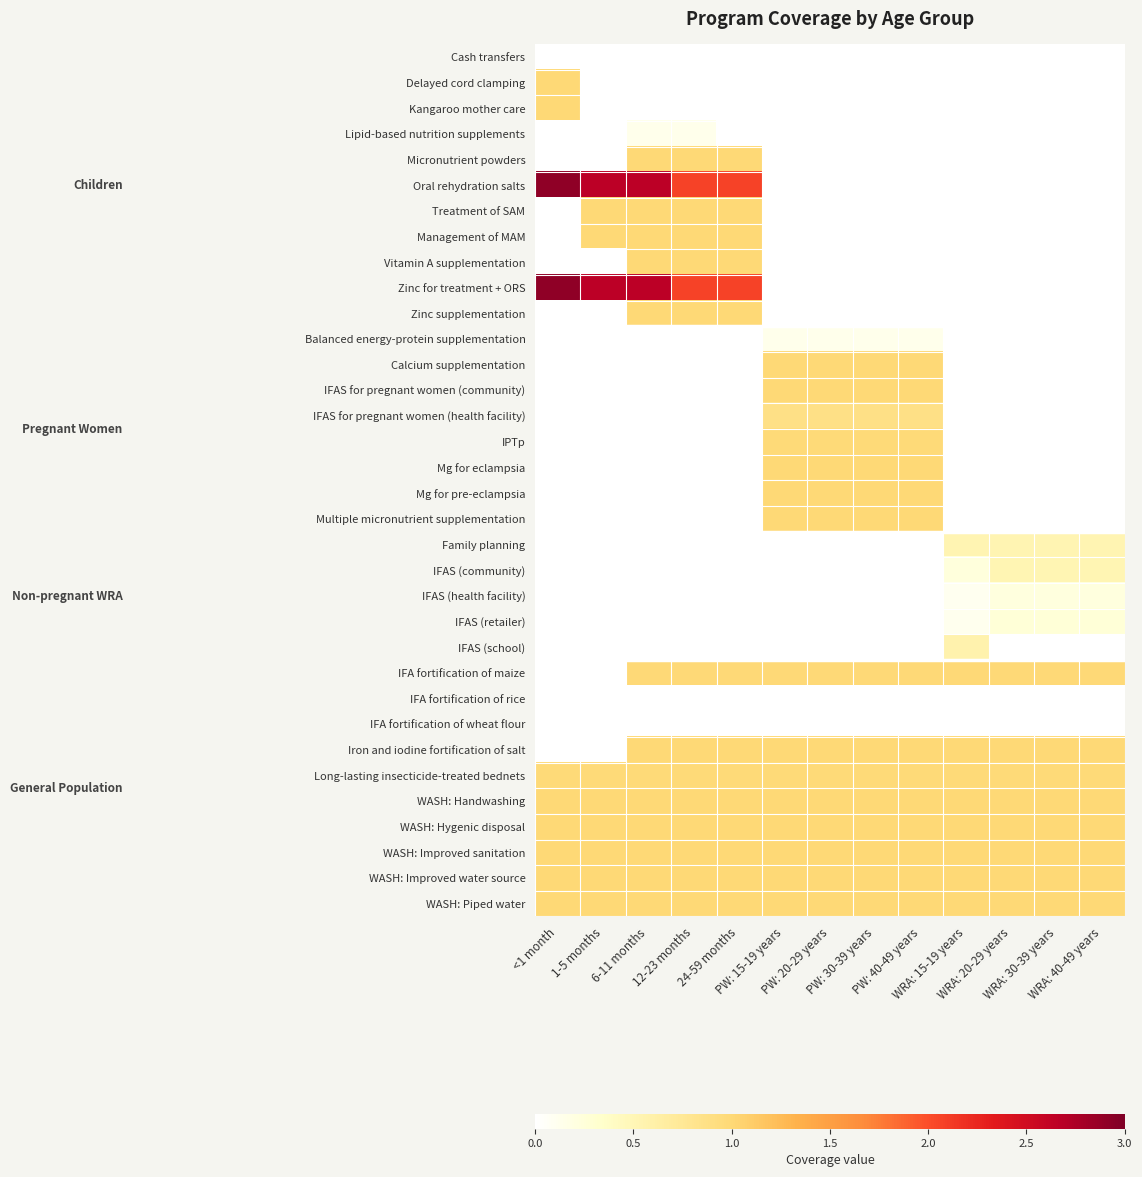

At which category is the sum across all series the highest?

6-11 months